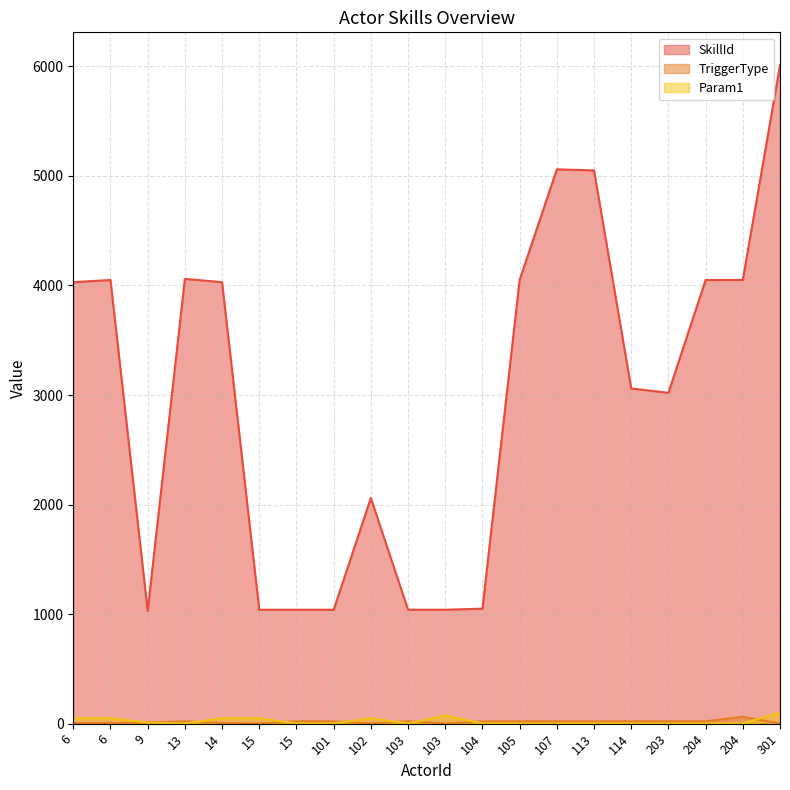

Where does the Param1 series first go above 2?

6